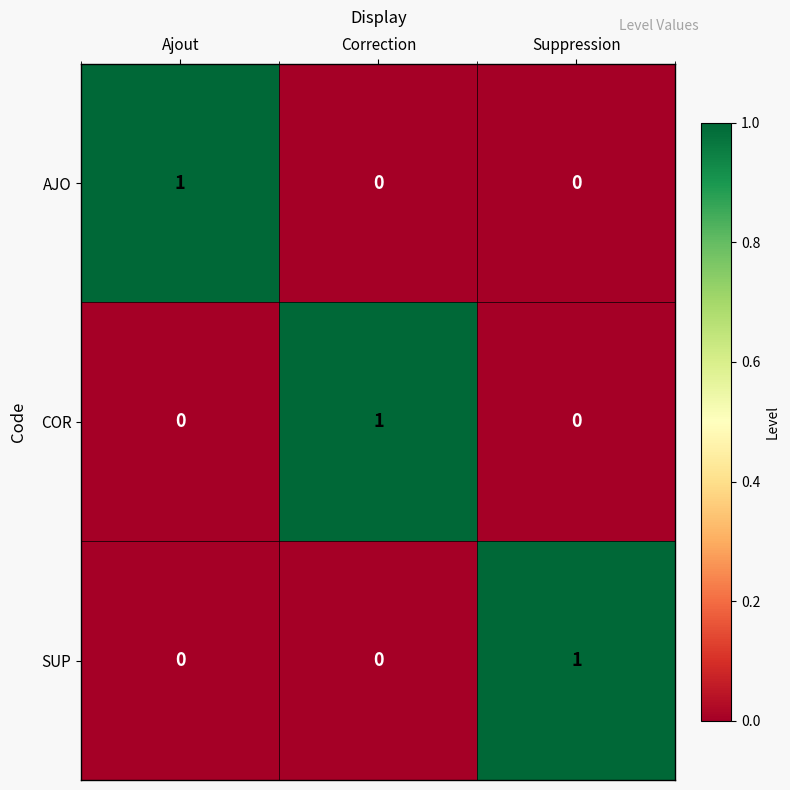

Reading left to right, what are all the values shown in this chart?

AJO: Ajout=1	Correction=0	Suppression=0
COR: Ajout=0	Correction=1	Suppression=0
SUP: Ajout=0	Correction=0	Suppression=1